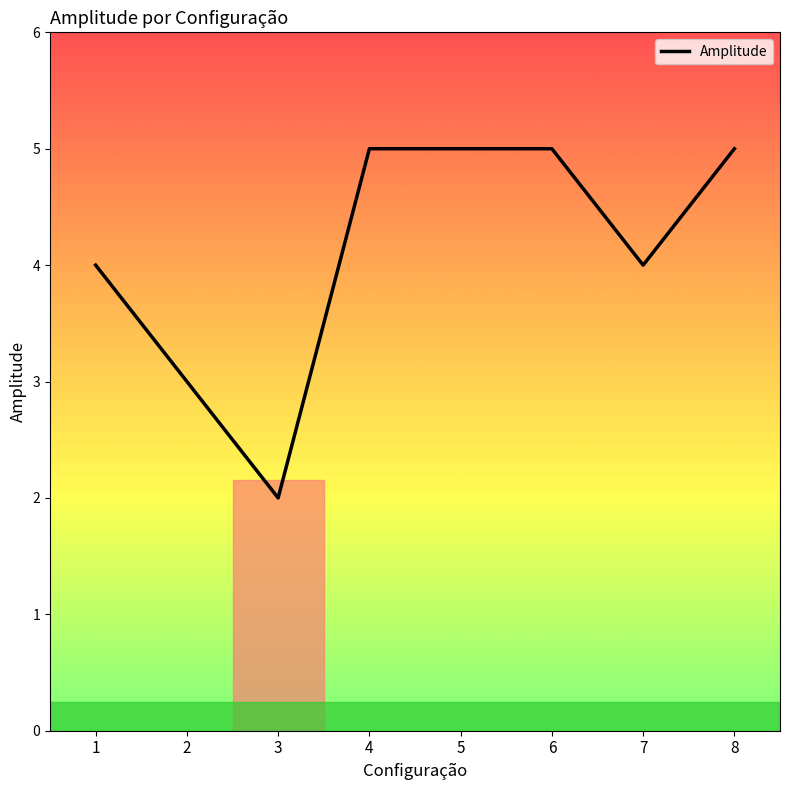

Where is the first local minimum?

3